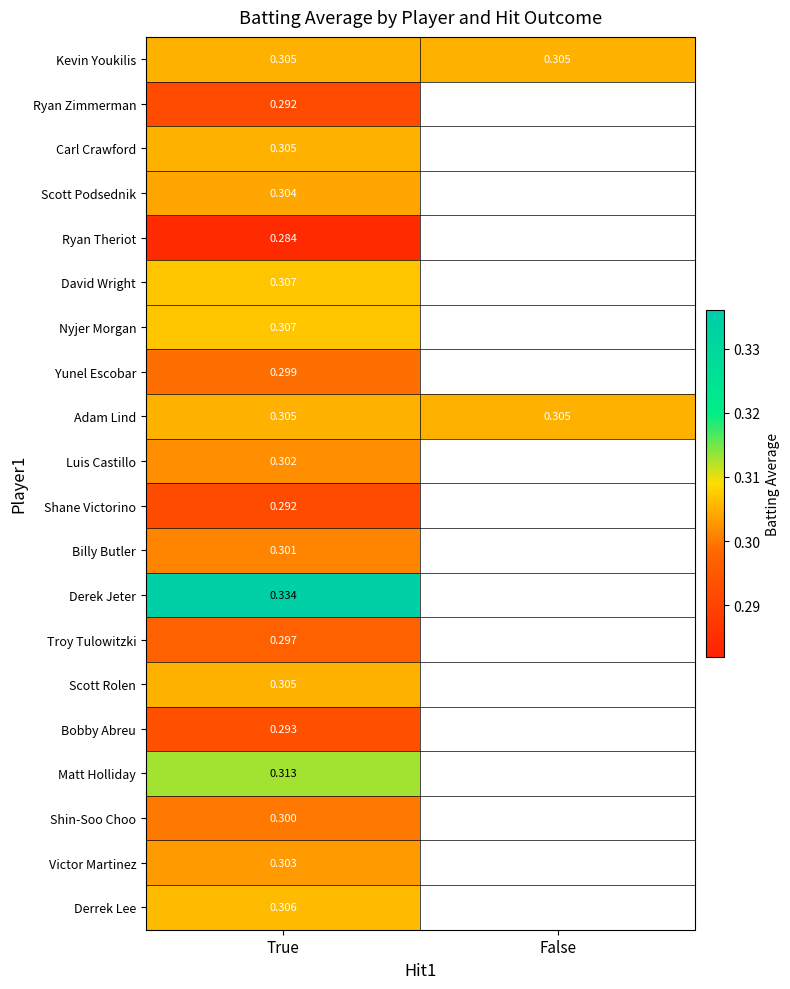

Read the Ryan Zimmerman value at True.

0.3